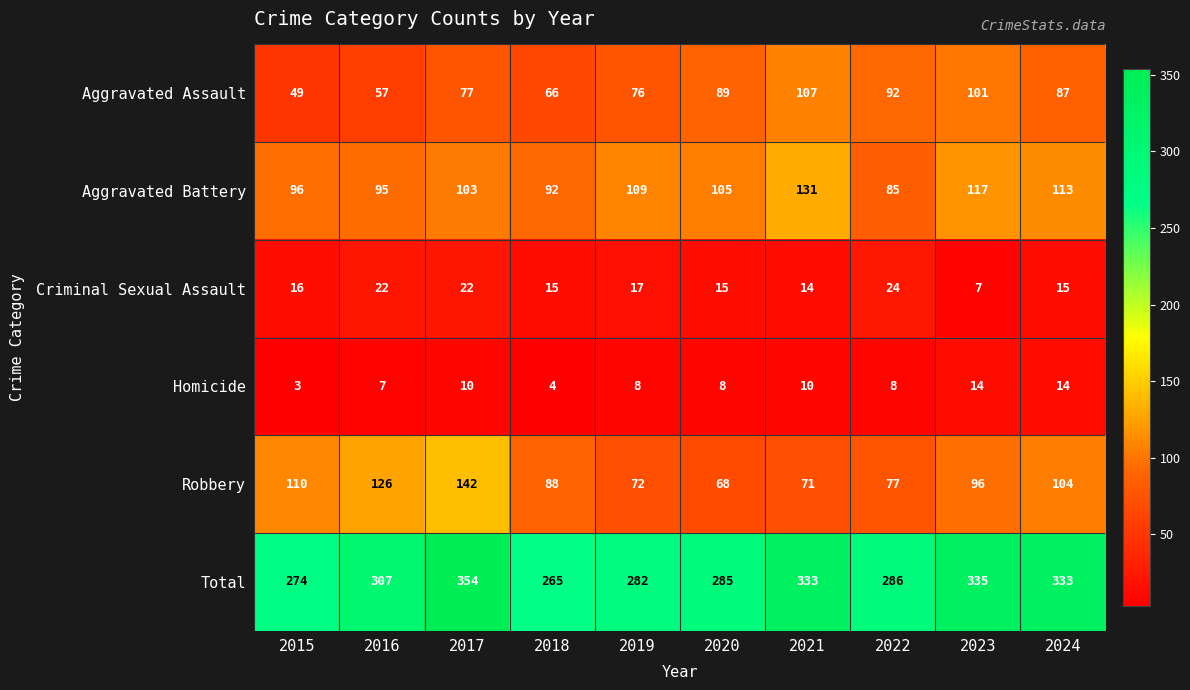

What is the sum of all Aggravated Assault values?

801